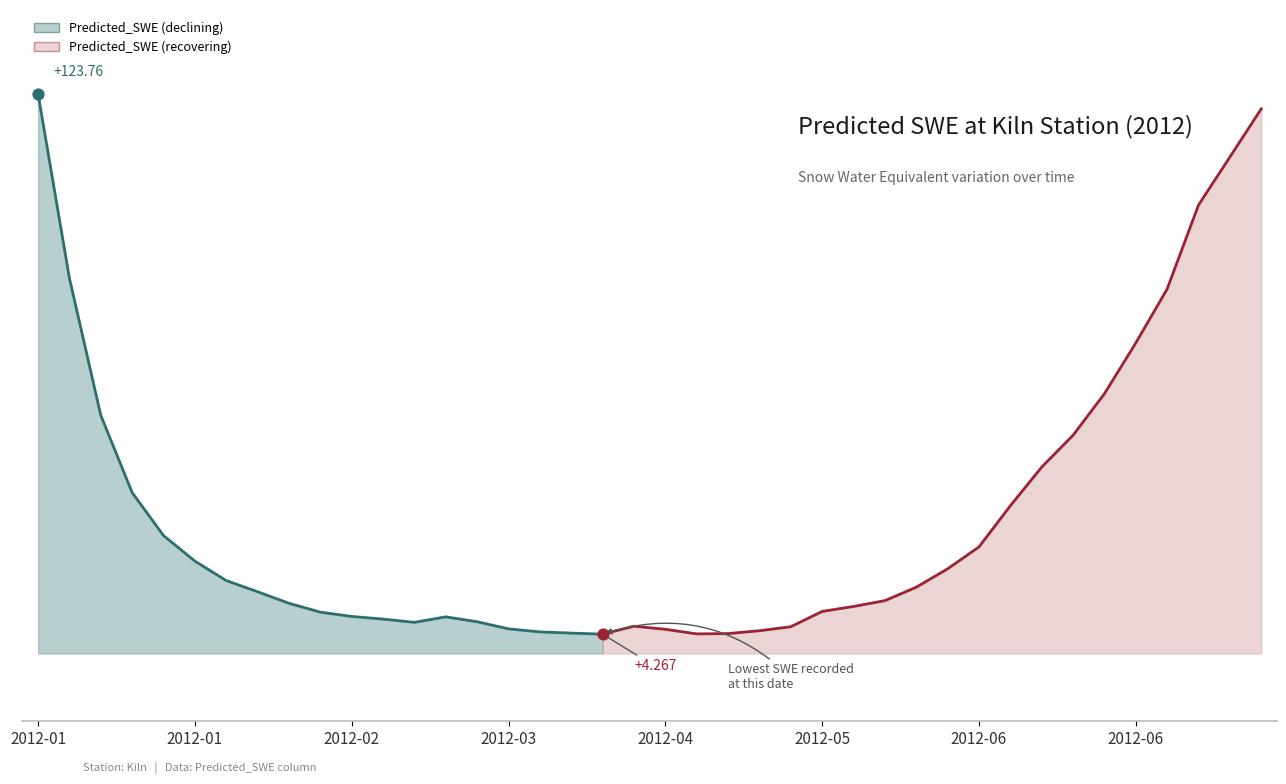

Between 2012-05-19 and 2012-01-15, which is larger?

2012-01-15